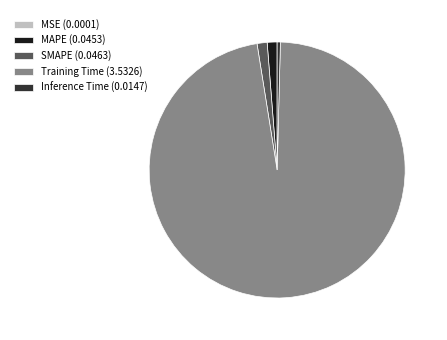

Does any single category account for the majority?

Yes